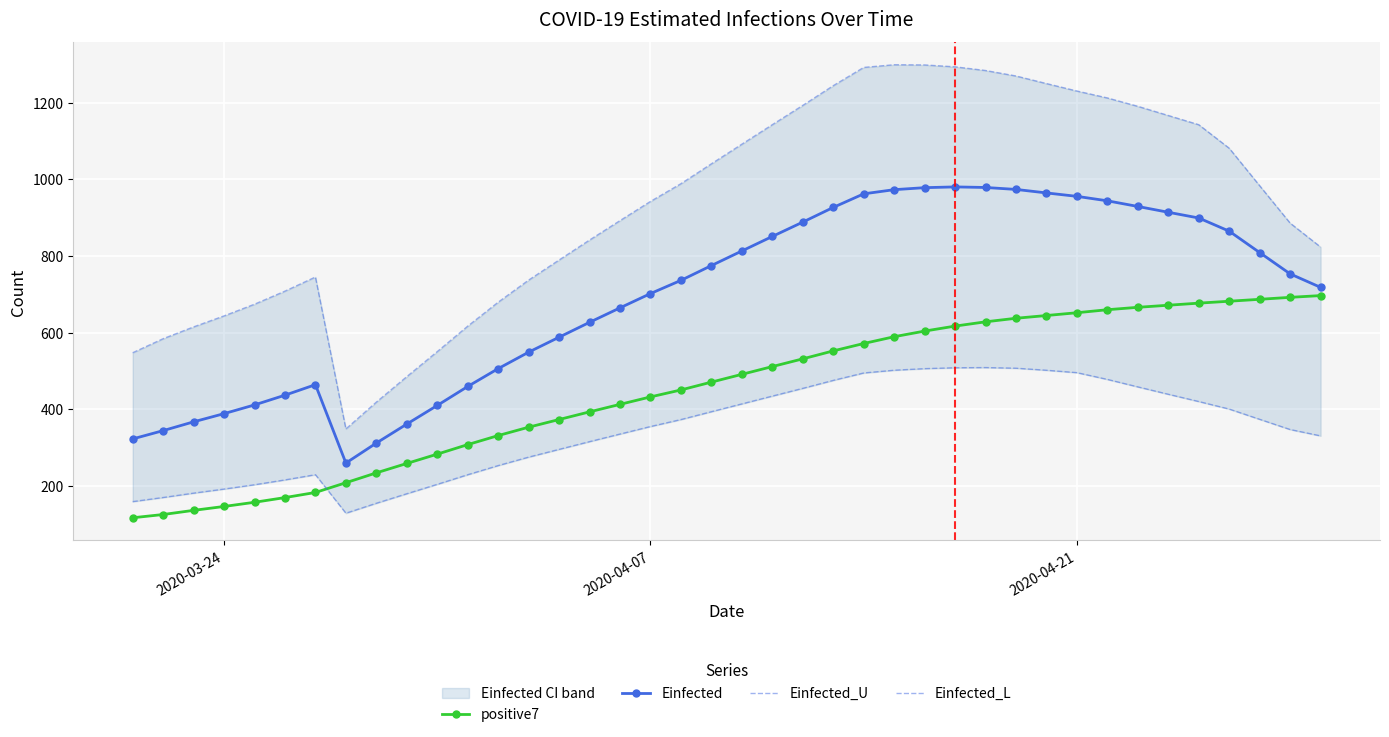

What is the maximum value for Einfected?

980.1